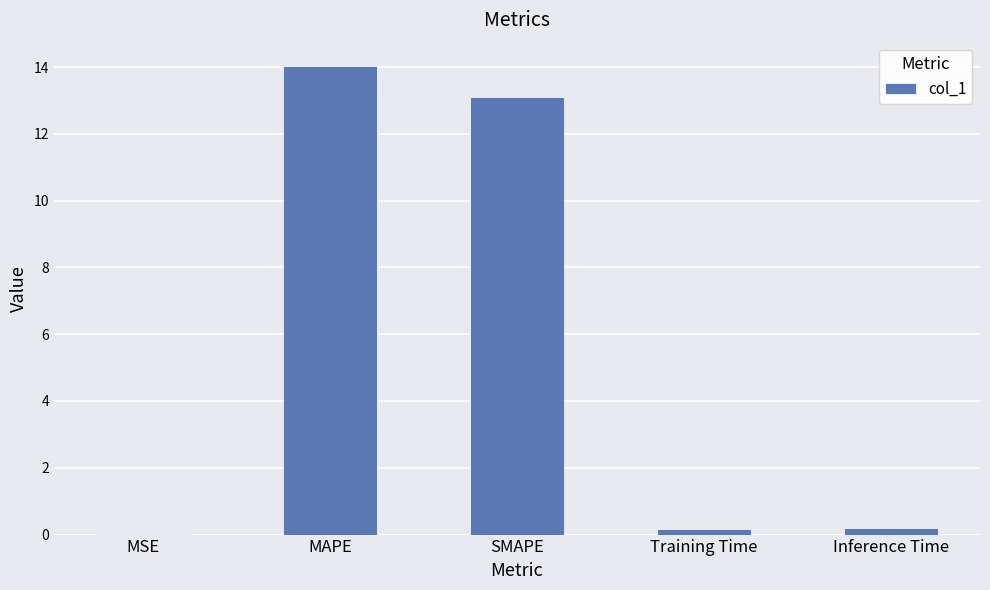

The value at MSE is 0.0. True or false?

True